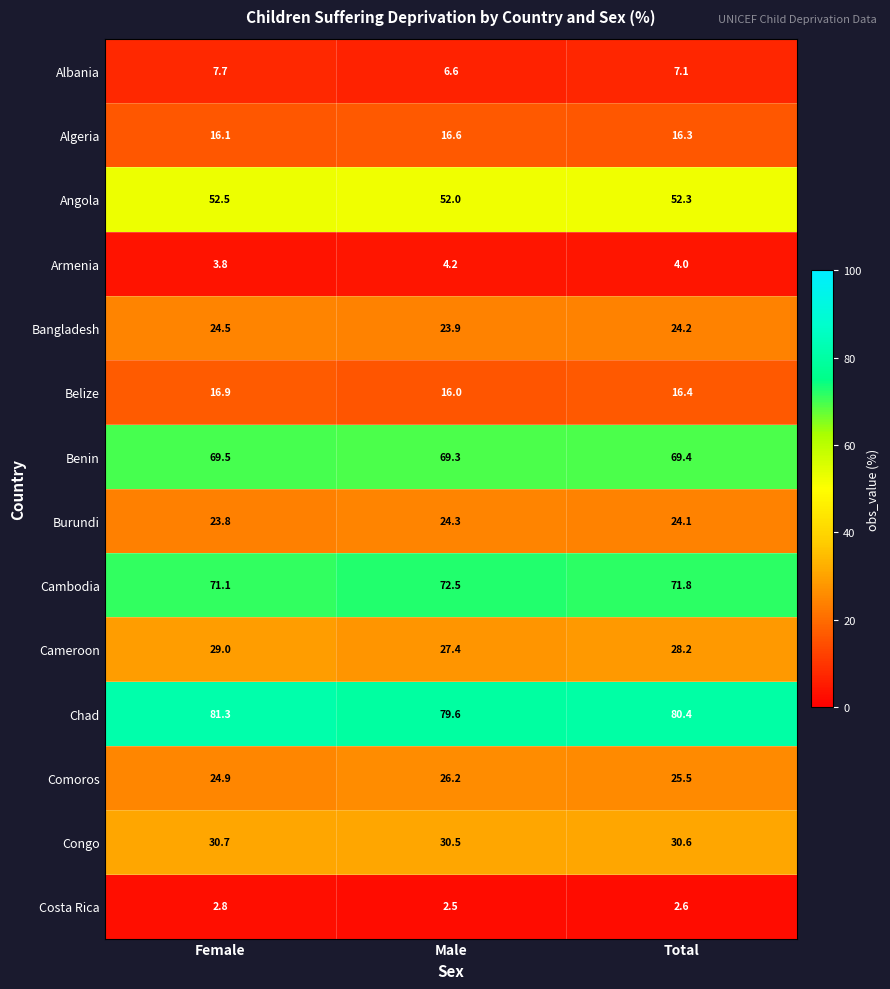

Is the value of Benin at Male greater than the value of Albania at Female?

Yes